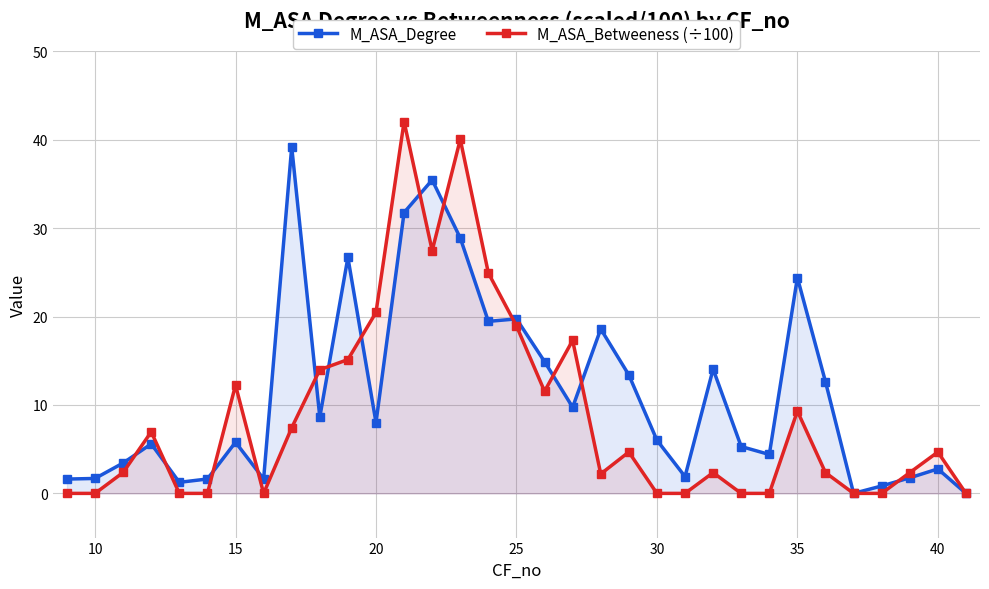

What are all the series names shown in the legend?

M_ASA_Degree, M_ASA_Betweeness (÷100)